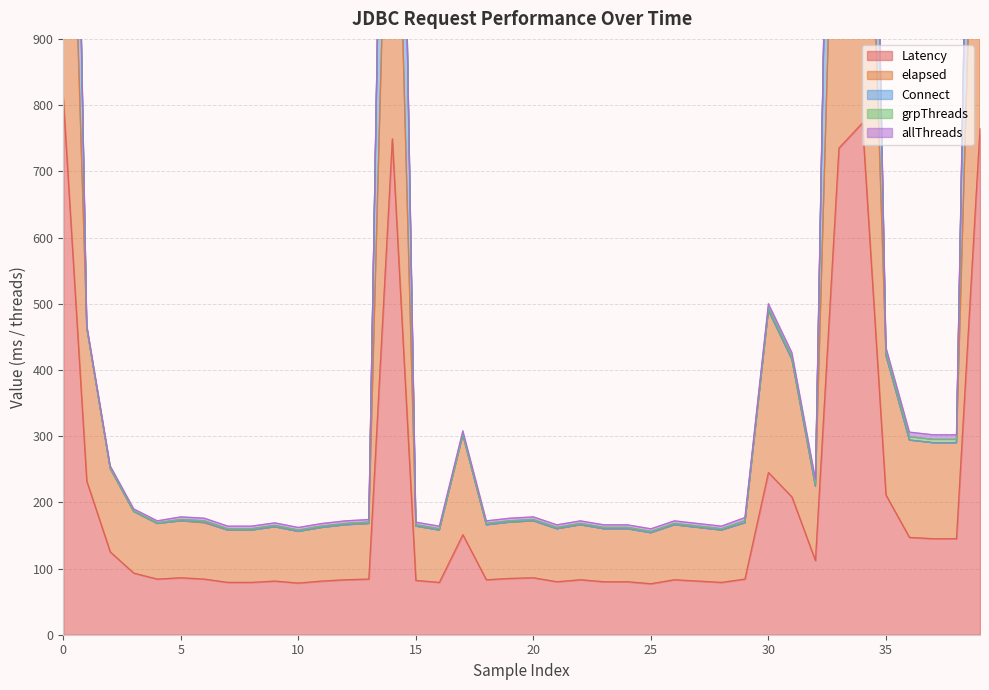

What is the difference between the second highest and minimum values in the Connect series?

2089